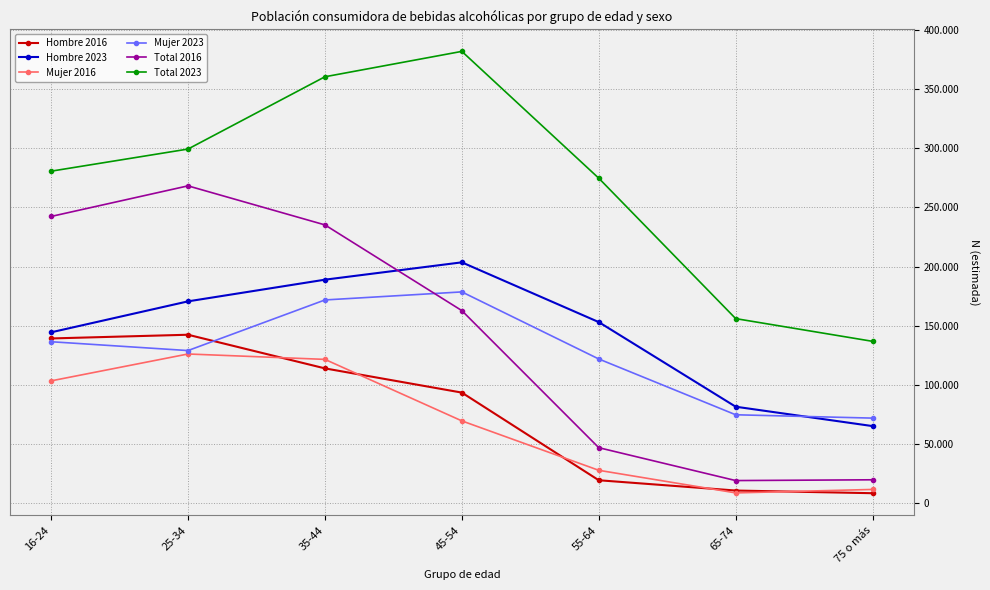

Reading left to right, list all the values displayed in this chart.

Hombre 2016: 16-24=139137	25-34=142281	35-44=113812	45-54=93317	55-64=19142	65-74=10437	75 o más=8173
Hombre 2023: 16-24=144329	25-34=170527	35-44=188872	45-54=203551	55-64=152984	65-74=81374	75 o más=64966
Mujer 2016: 16-24=103243	25-34=125995	35-44=121425	45-54=69375	55-64=27556	65-74=8438	75 o más=11358
Mujer 2023: 16-24=136368	25-34=128892	35-44=171719	45-54=178531	55-64=121768	65-74=74552	75 o más=71727
Total 2016: 16-24=242380	25-34=268276	35-44=235237	45-54=162692	55-64=46698	65-74=18875	75 o más=19532
Total 2023: 16-24=280697	25-34=299419	35-44=360592	45-54=382082	55-64=274752	65-74=155926	75 o más=136693